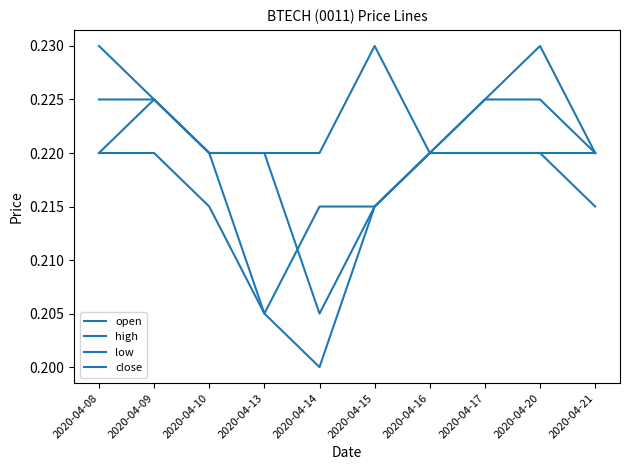

How many lines are shown in the chart?

4